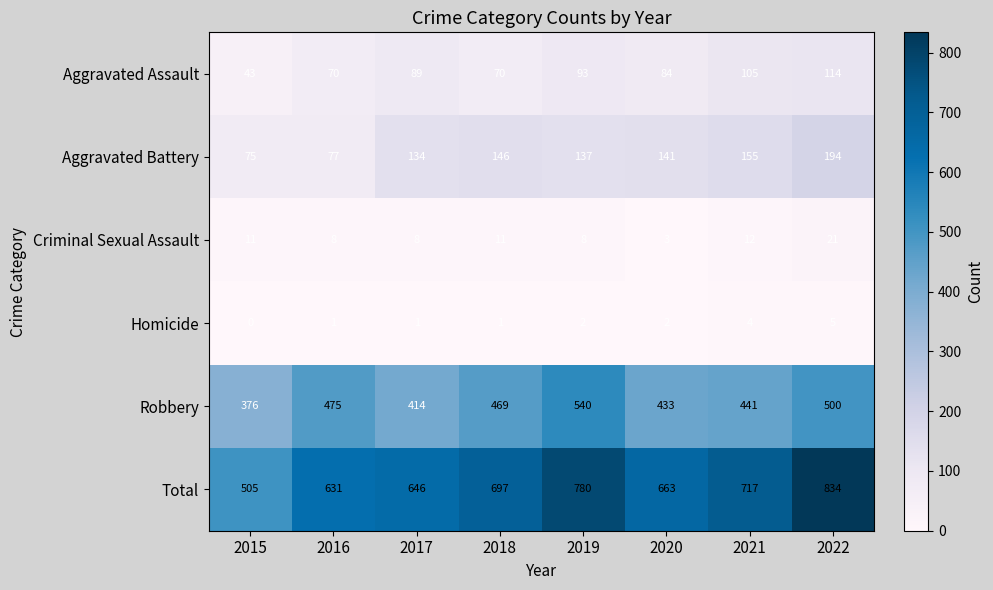

What is the sum of all Homicide values?

16